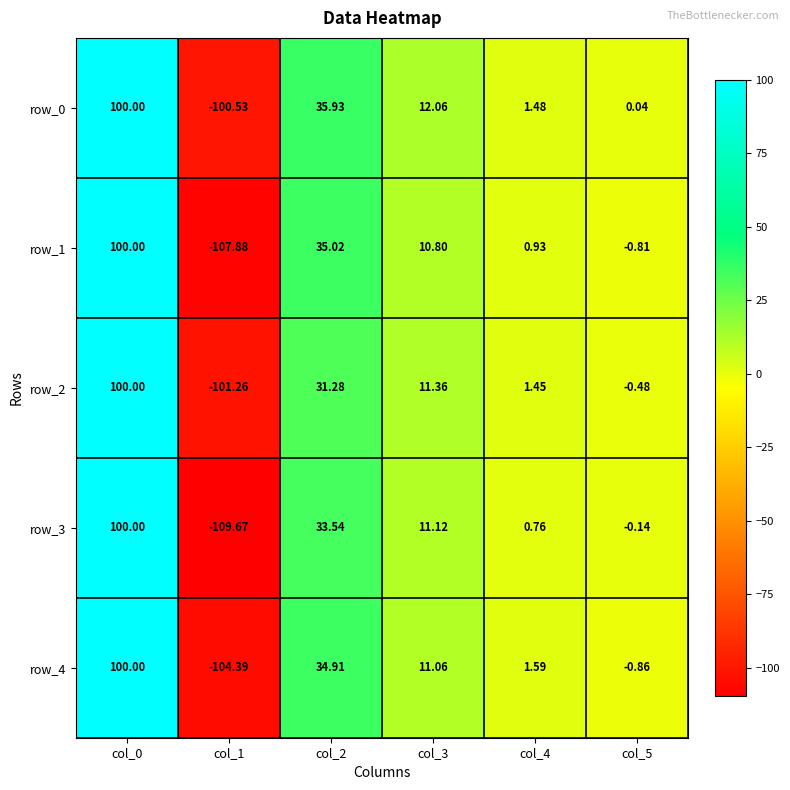

Between col_1 and col_5, which series saw the biggest shift?

row_3